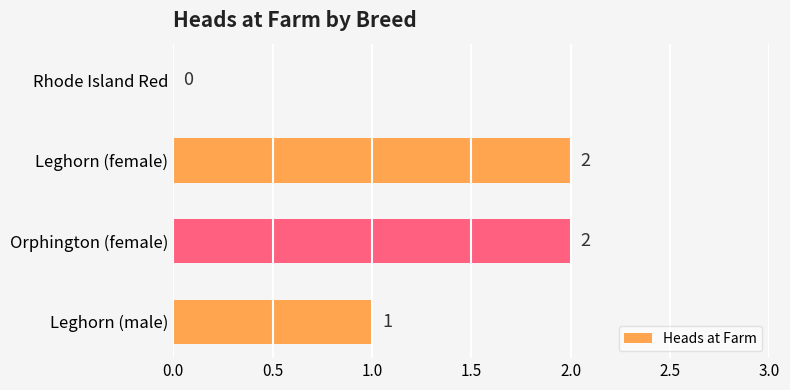

Are the bars horizontal?

Yes